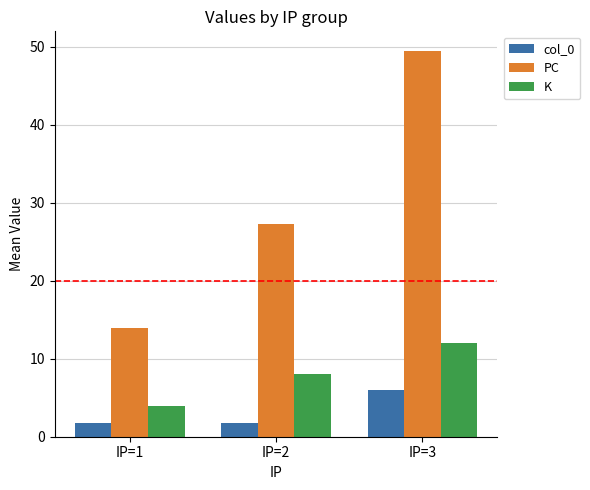

At how many categories does at least one series exceed 5?

3